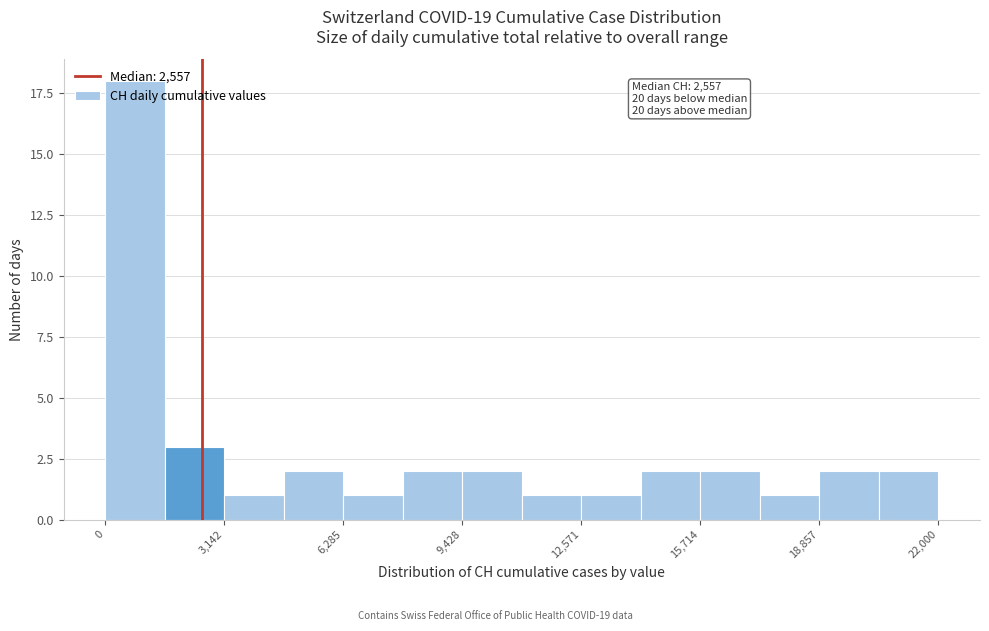

Read against the x-axis, roughly where is the centre of the tallest bar?

1000